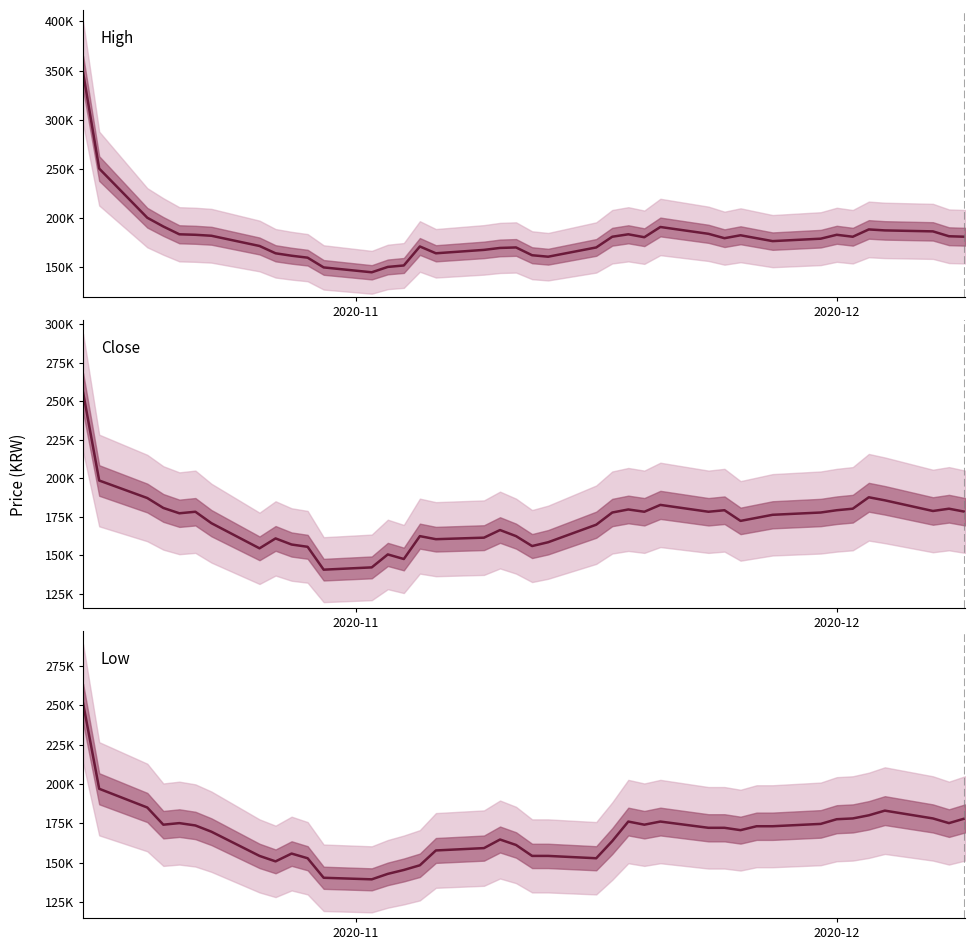

True or false: Close and High intersect in this chart.

False